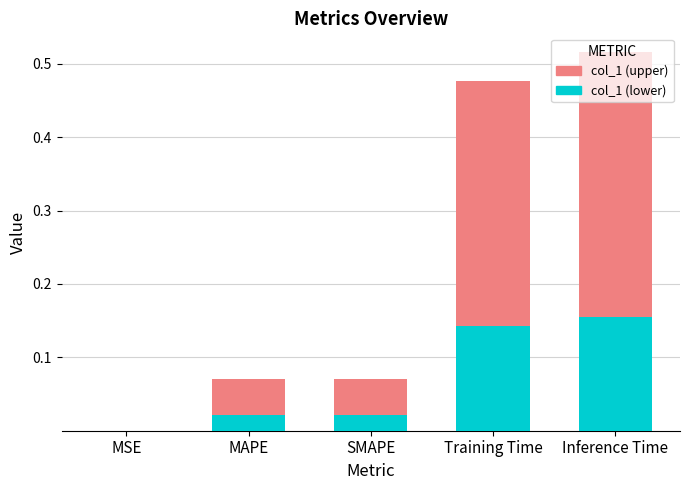

At which category is the sum across all series the highest?

Inference Time